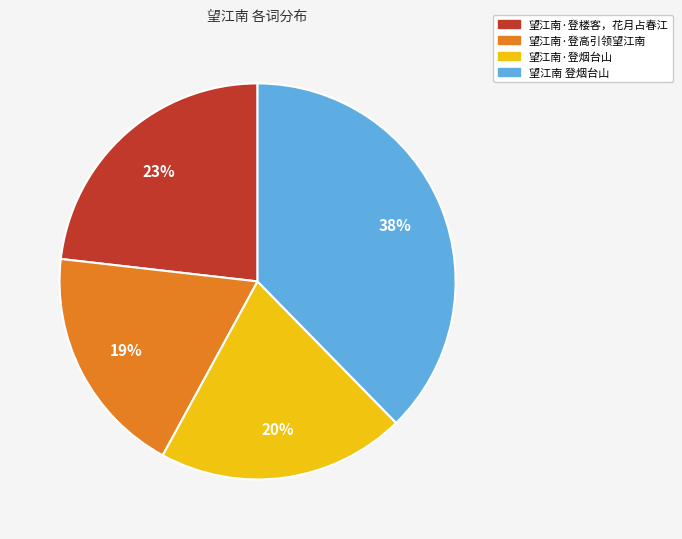

True or false: 望江南·登烟台山 accounts for 31% of the total.

False